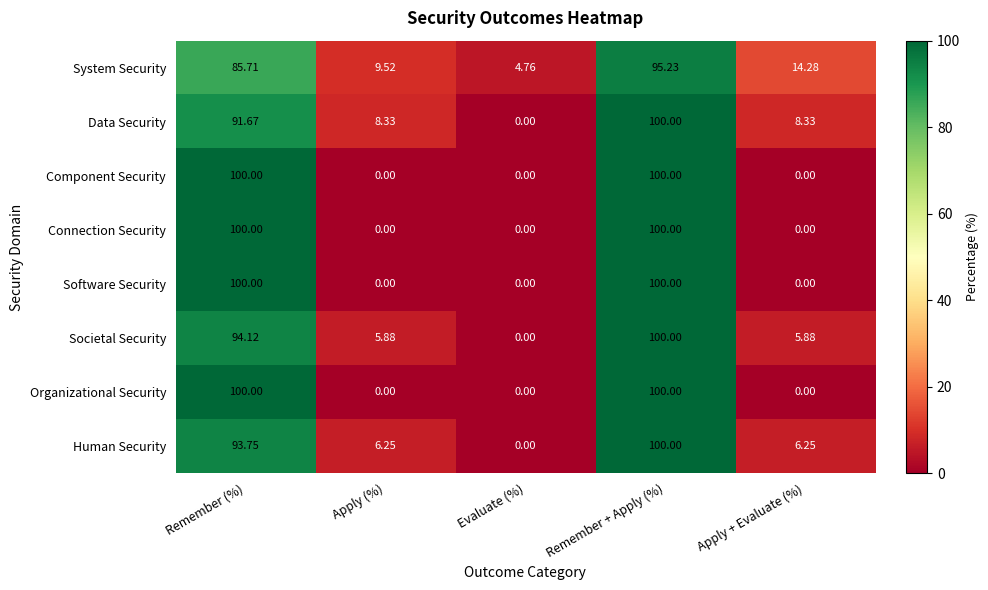

At how many categories does at least one series exceed 66?

2